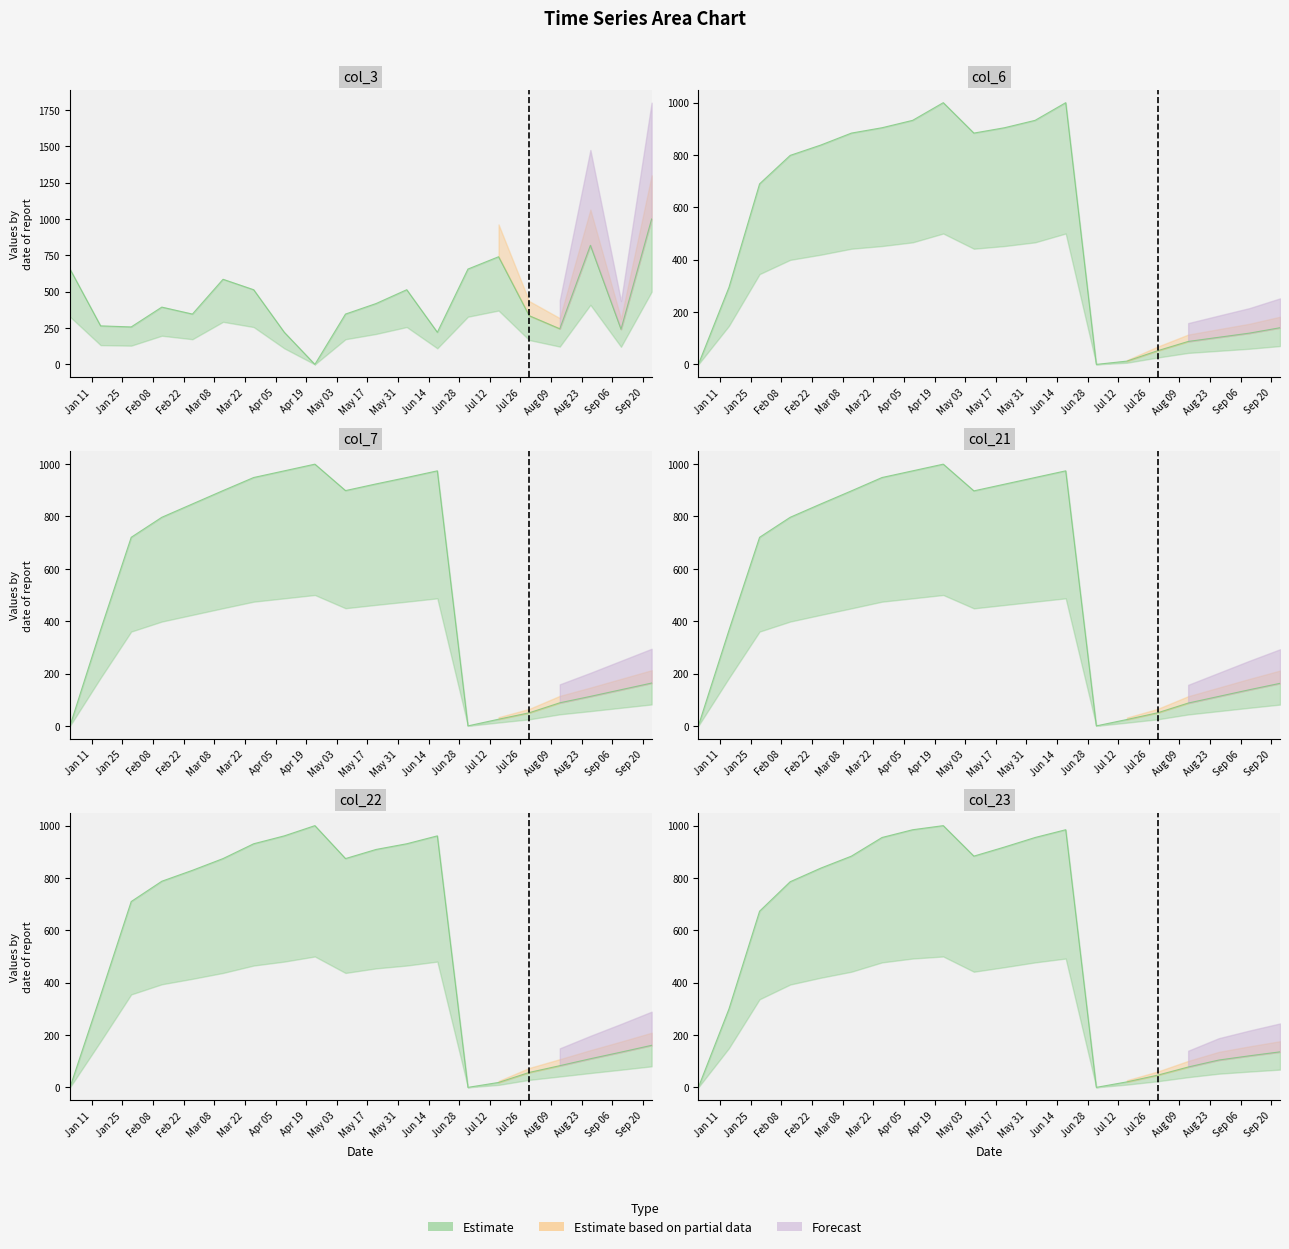

What is the total value across all series at 2022-01-01?

655.7